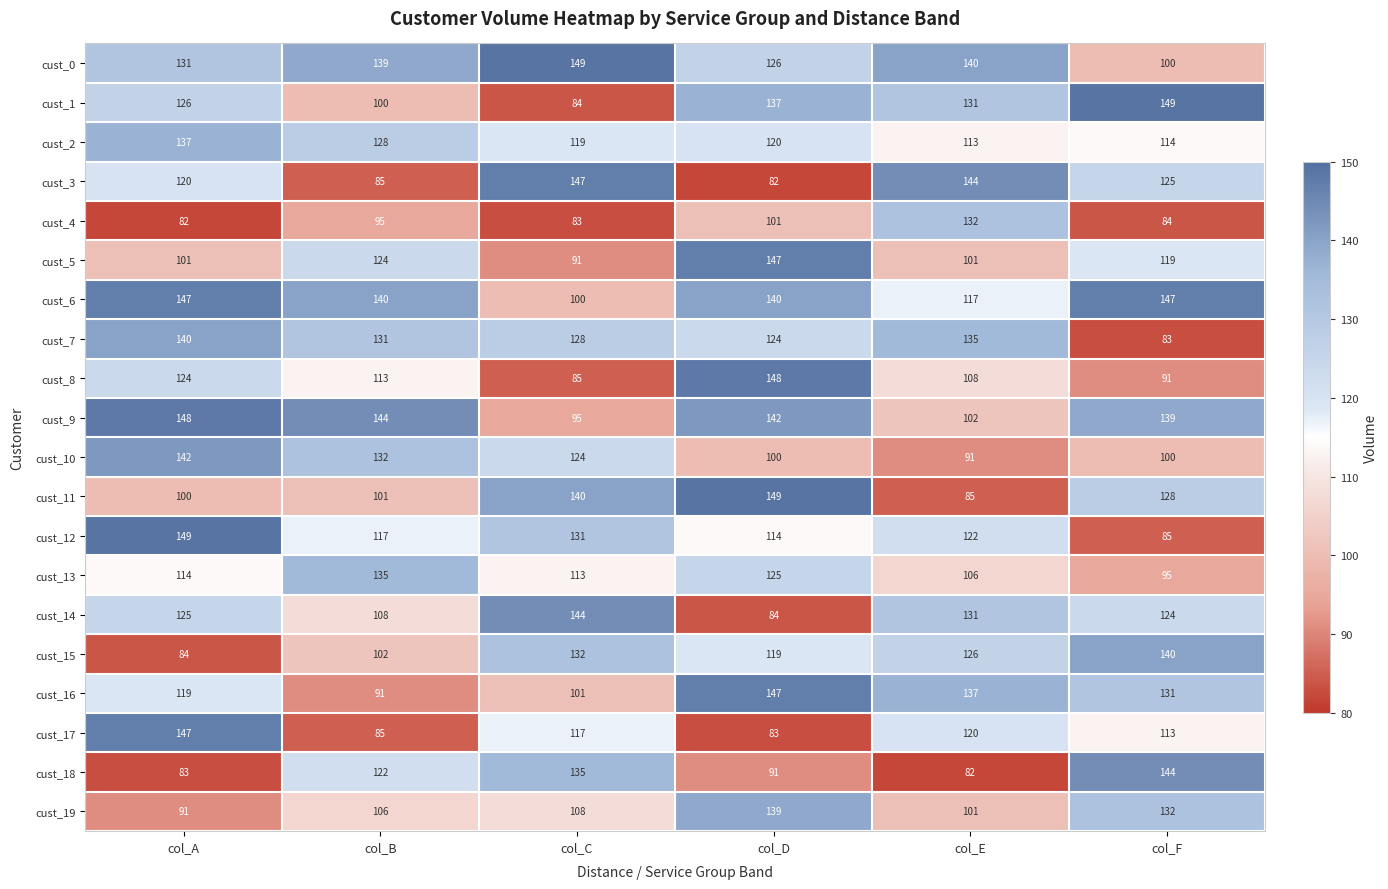

How many series are shown in this chart?

20